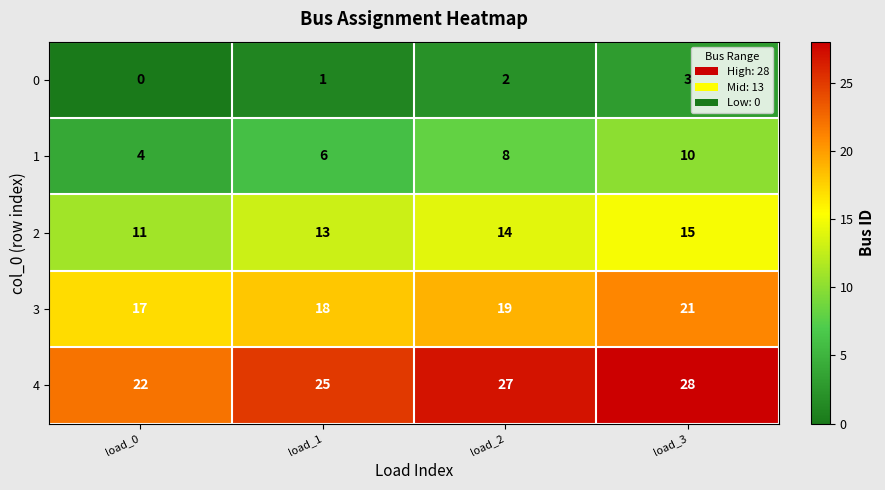

List the series in order of their overall mean, lowest first.

0, 1, 2, 3, 4